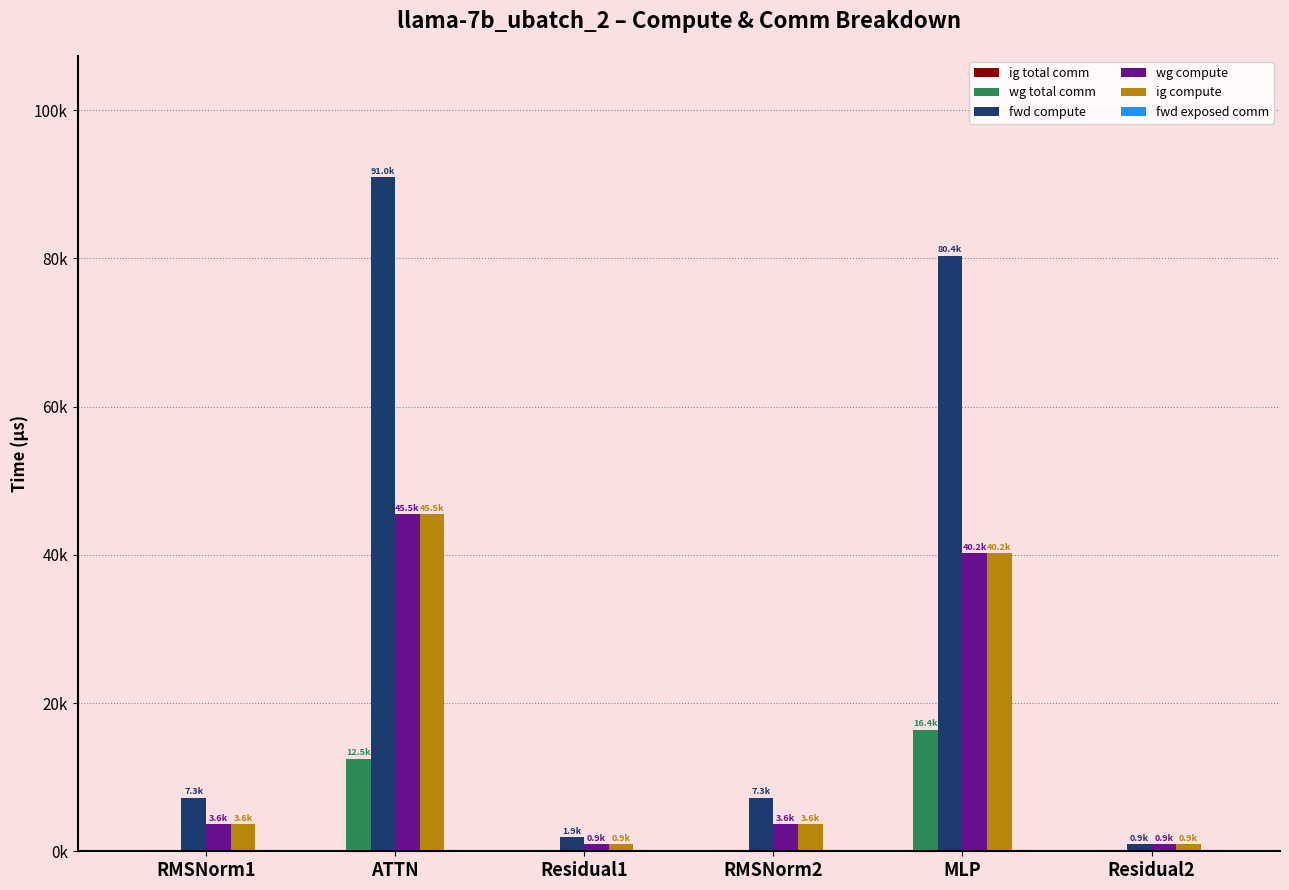

What is the lowest value of the wg compute series?

946.6